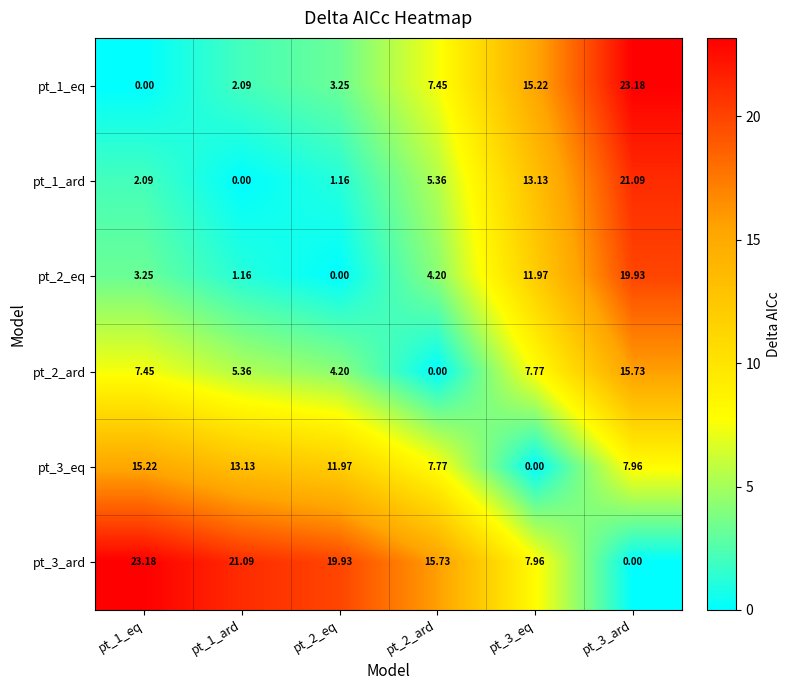

Is the value of pt_2_eq at pt_1_ard greater than the value of pt_1_eq at pt_3_eq?

No